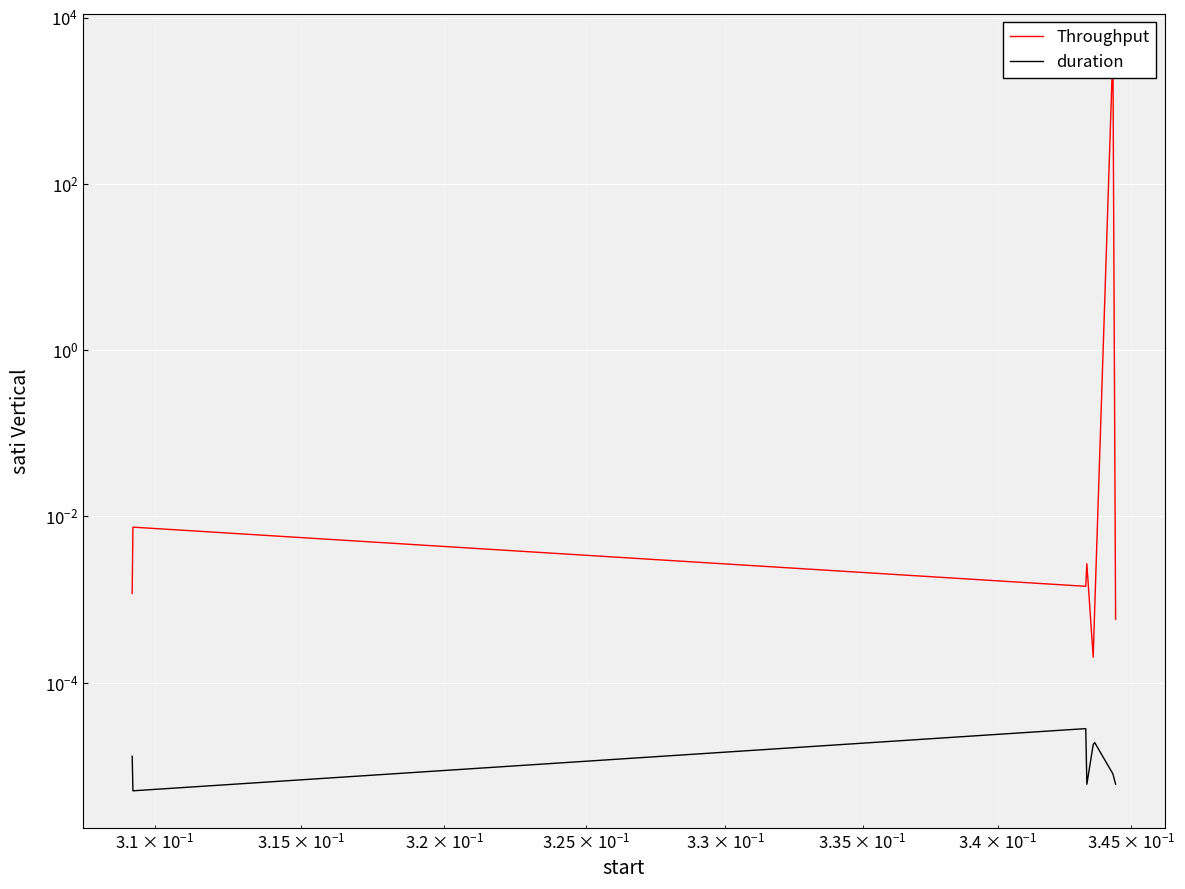

Is the value of Throughput at 7 greater than the value of duration at $\mathdefault{10^{0}}$?

Yes